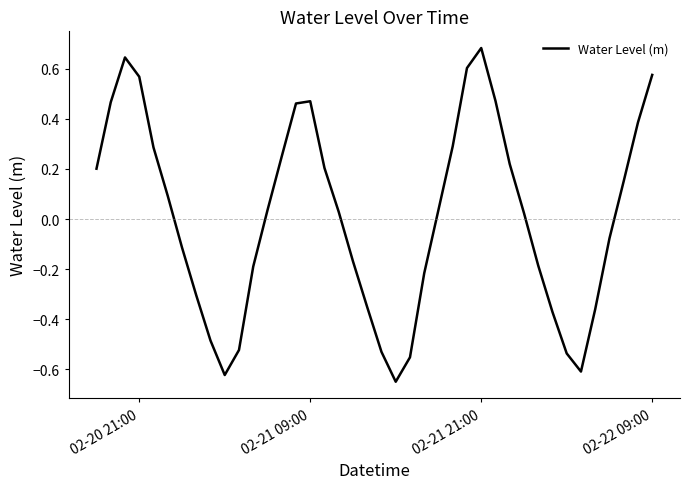

Which label corresponds to the largest value in the chart?

02-21 21:00